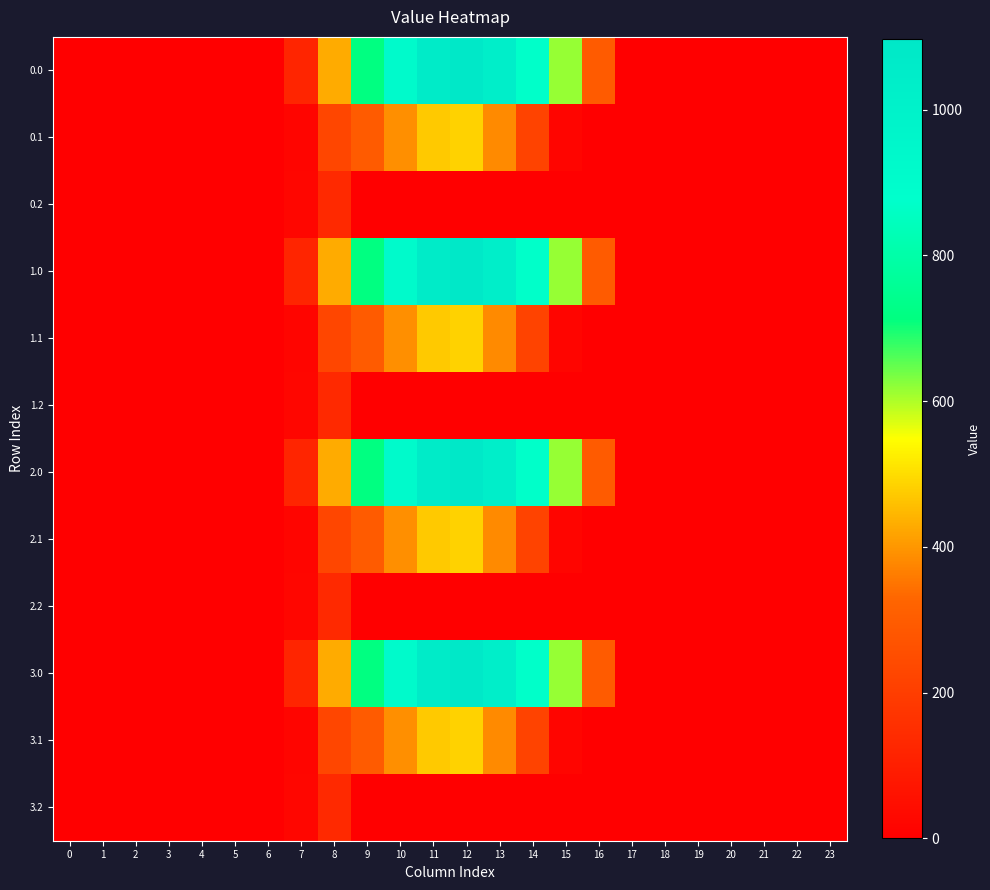

What is the difference between the highest and lowest values at 14?

870.6